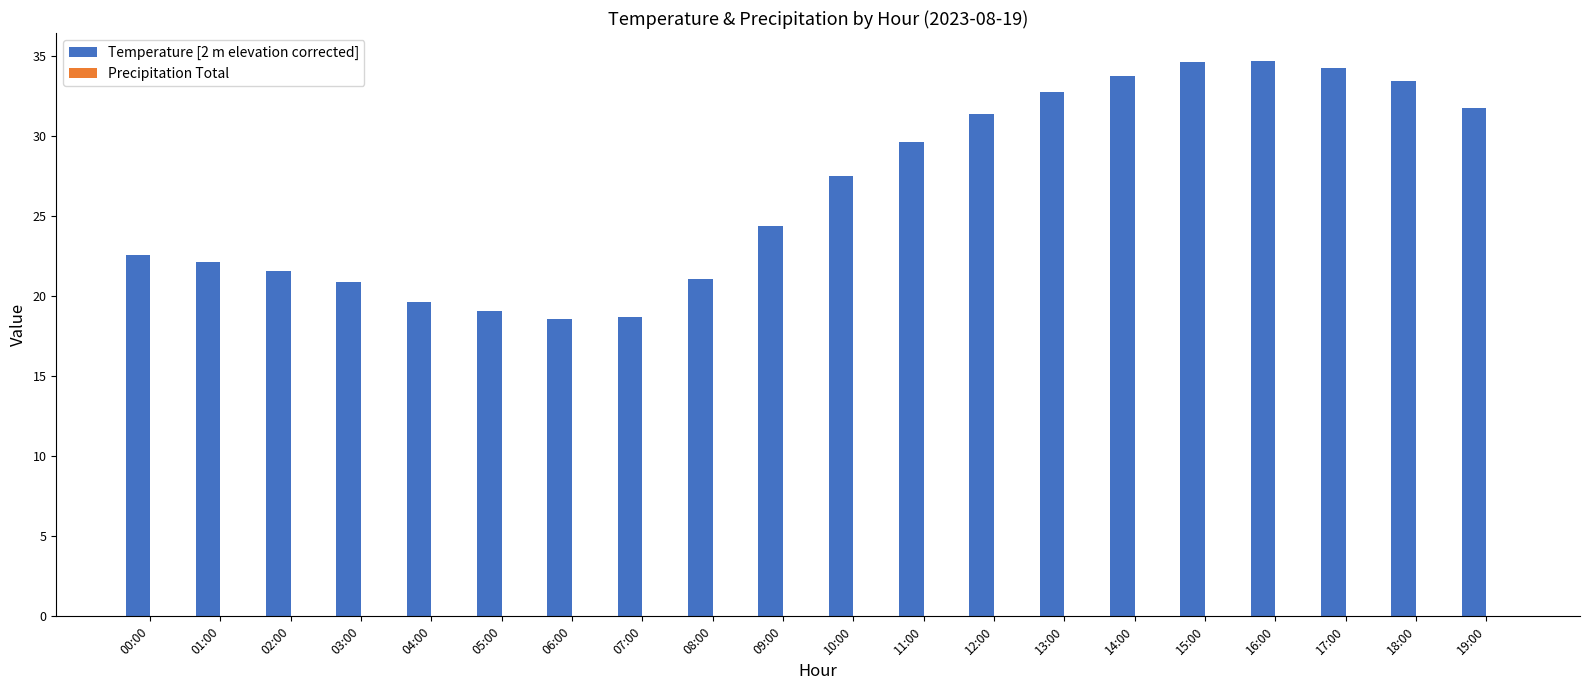

What is the minimum value shown in the chart?

18.6